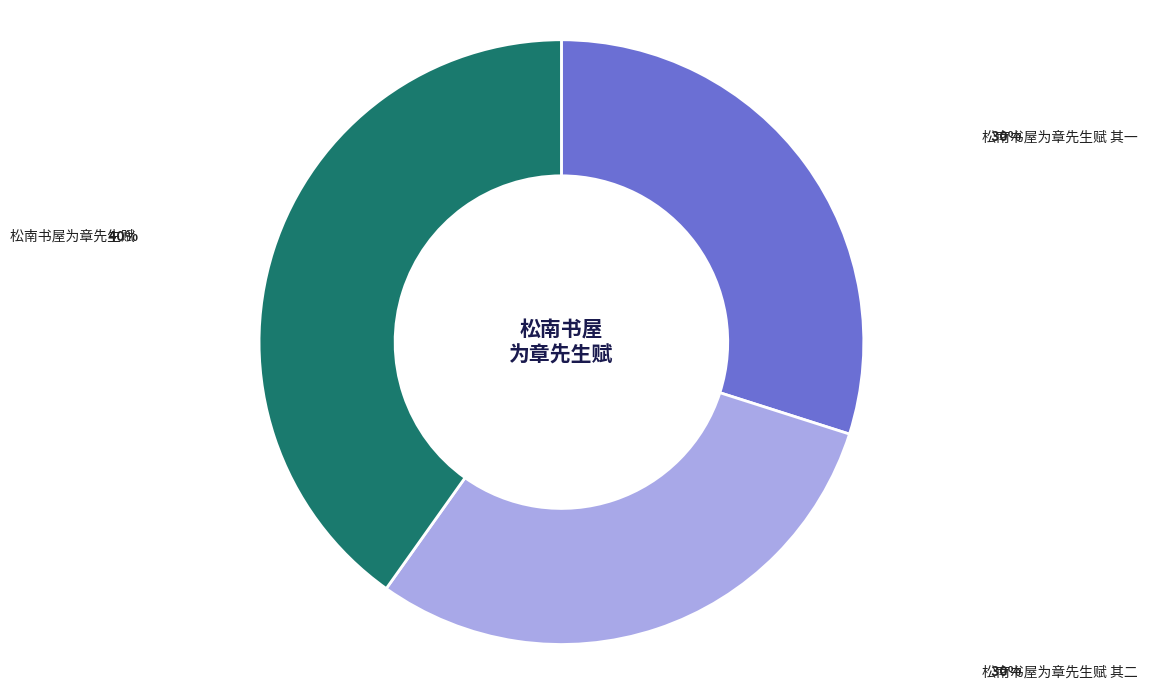

Does any single category account for the majority?

No